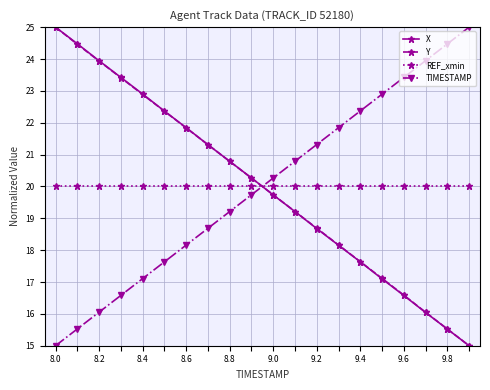

True or false: TIMESTAMP and REF_xmin intersect in this chart.

True